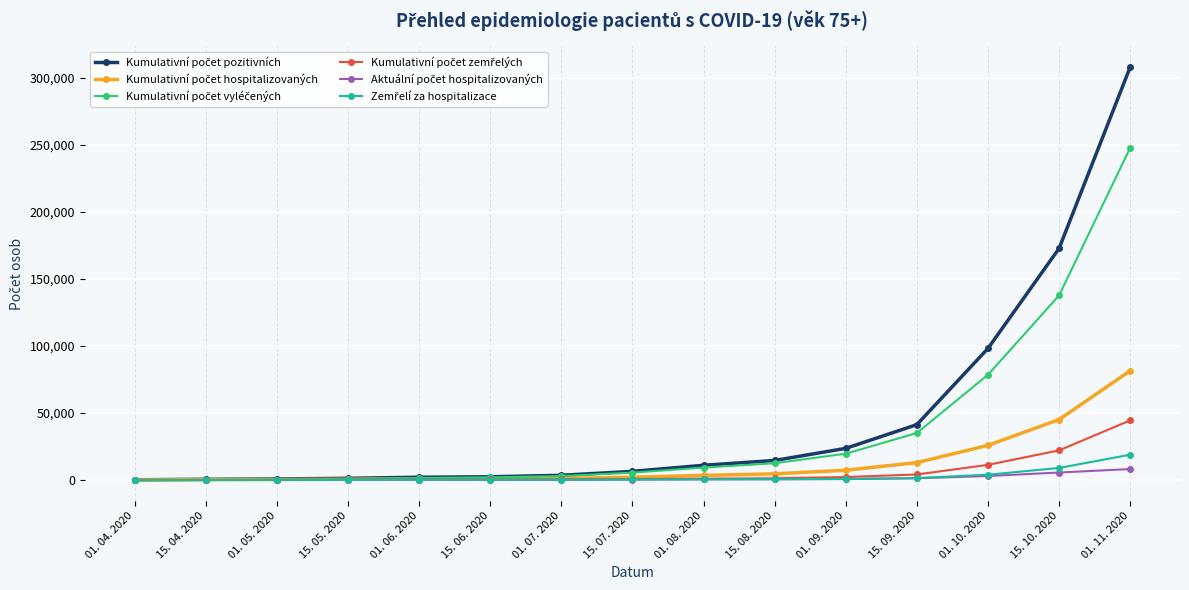

Does the chart have visible grid lines?

Yes